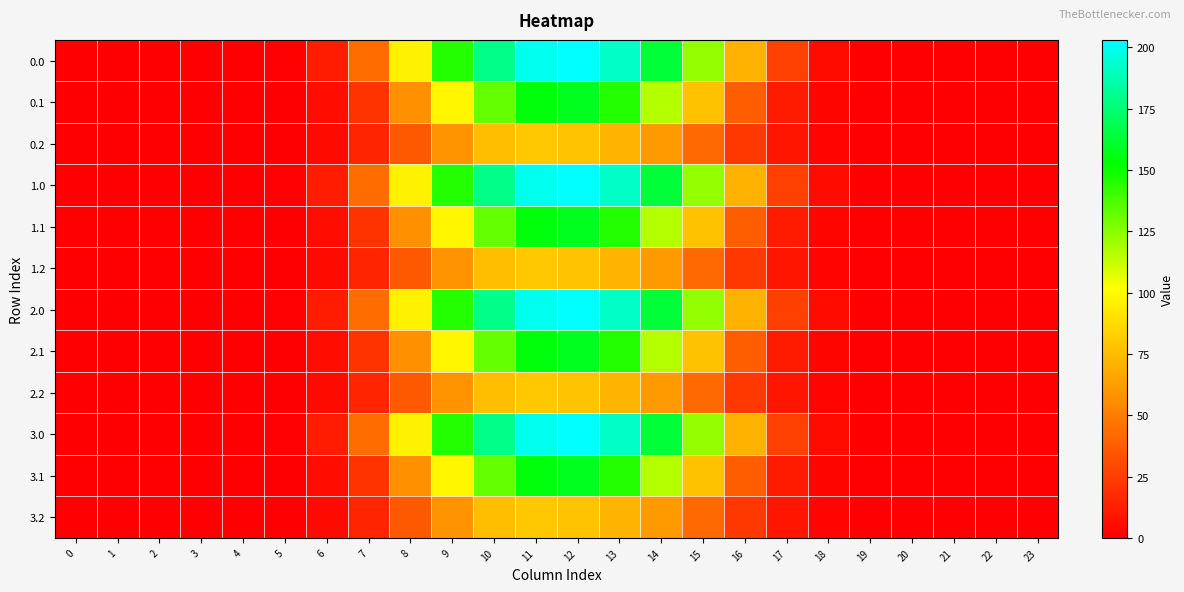

At which category does the chart reach its peak across all series?

12